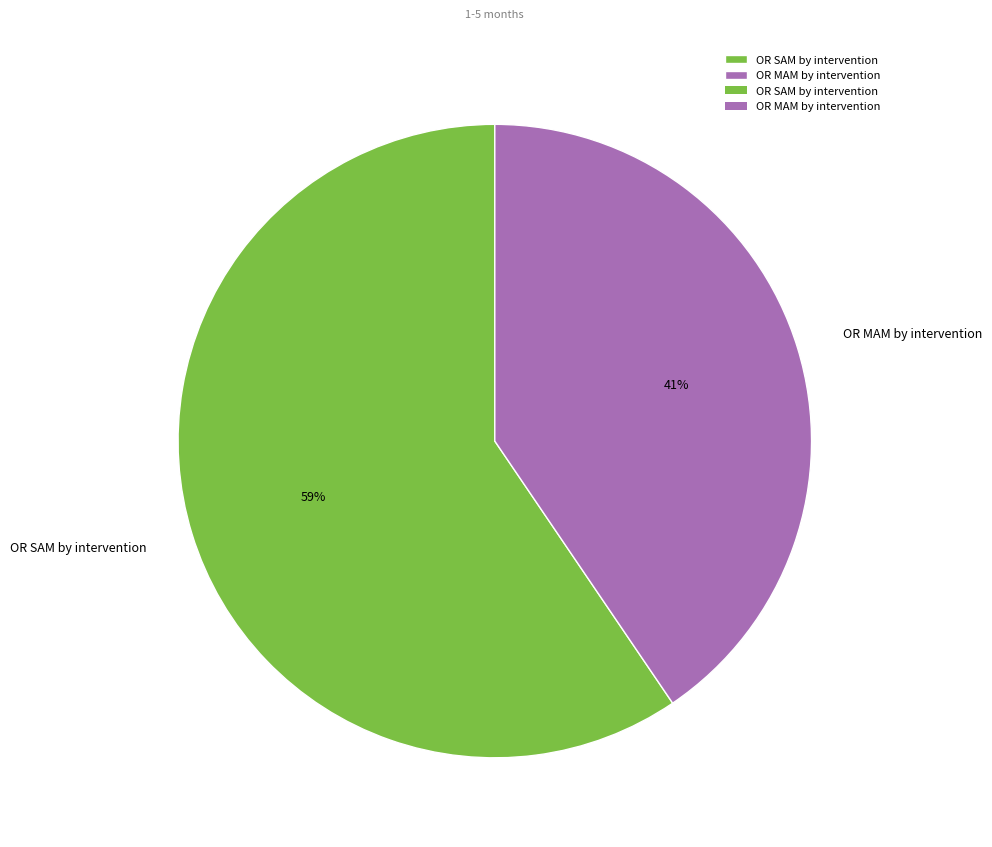

What percentage is the OR SAM by intervention slice, to the nearest percent?

59%